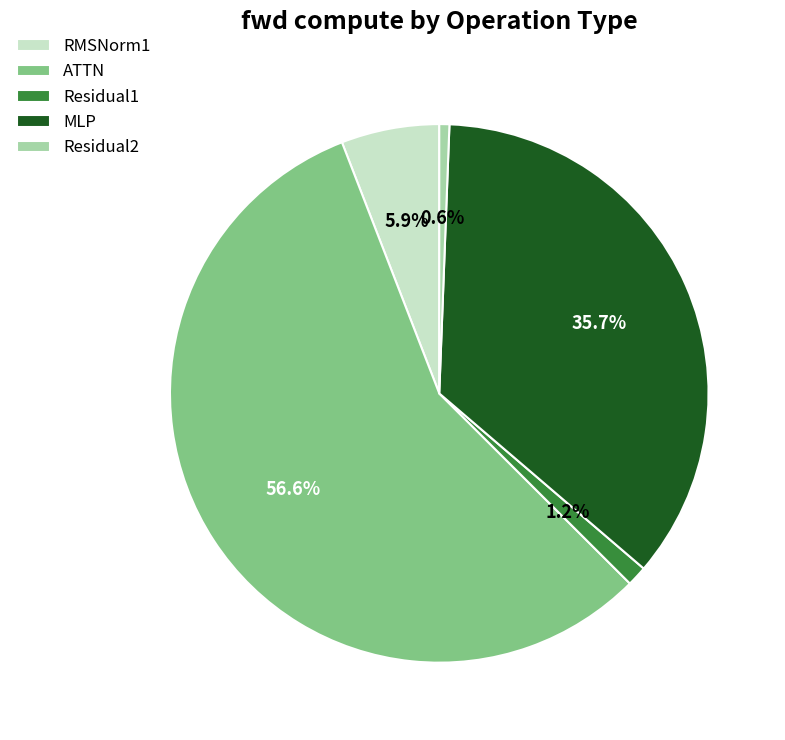

What percentage is the ATTN slice, to the nearest percent?

57%